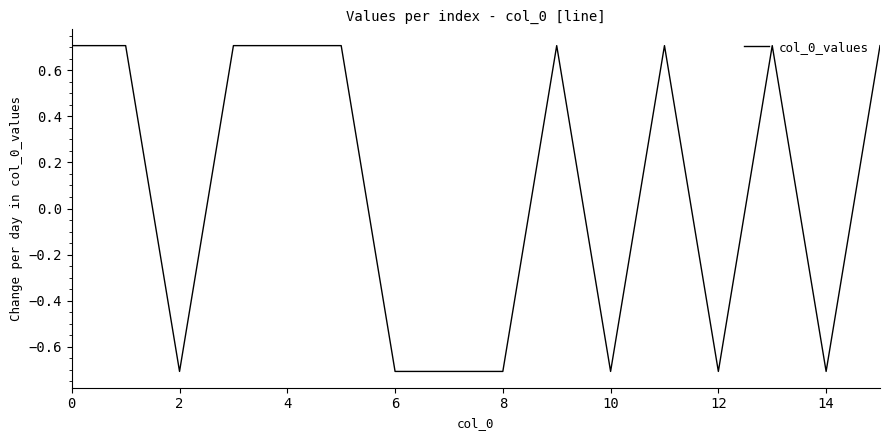

Reading left to right, what are all the values shown in this chart?

0.7	0.7	-0.7	0.7	0.7	0.7	-0.7	-0.7	-0.7	0.7	-0.7	0.7	-0.7	0.7	-0.7	0.7